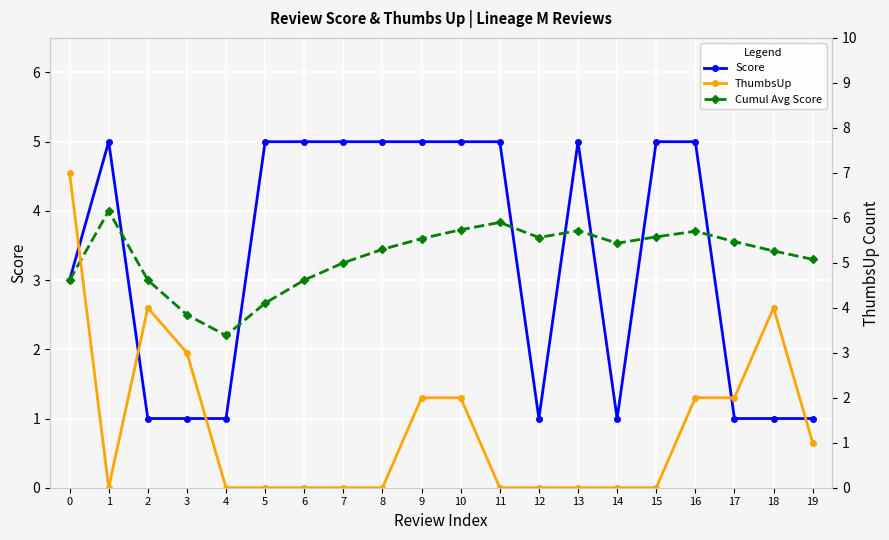

List the series in order of their peak value, highest first.

ThumbsUp, Score, Cumul Avg Score